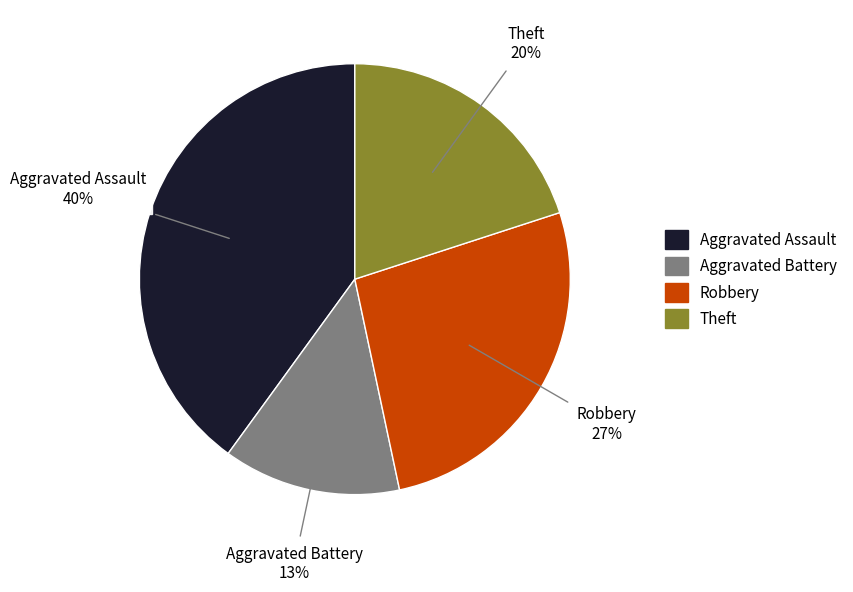

What percentage is the Theft slice, to the nearest percent?

20%